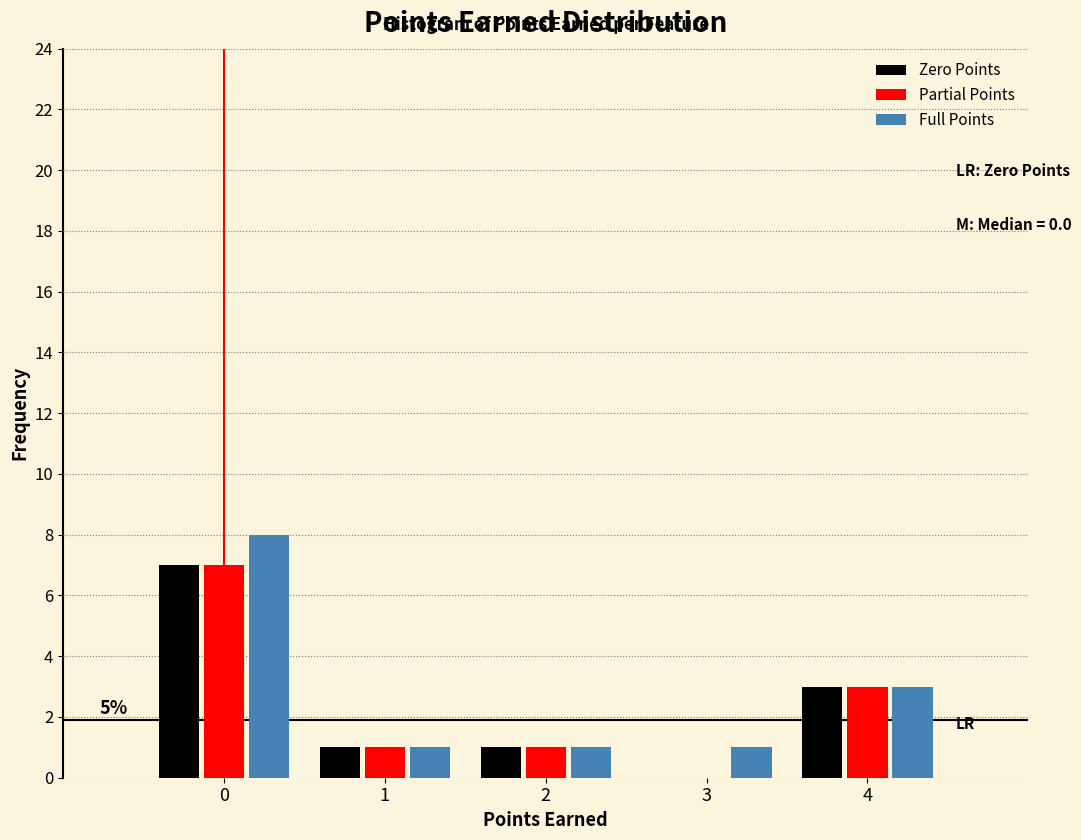

In the Zero Points series, which range on the x-axis has the tallest bar?

-0.5 to 0.5